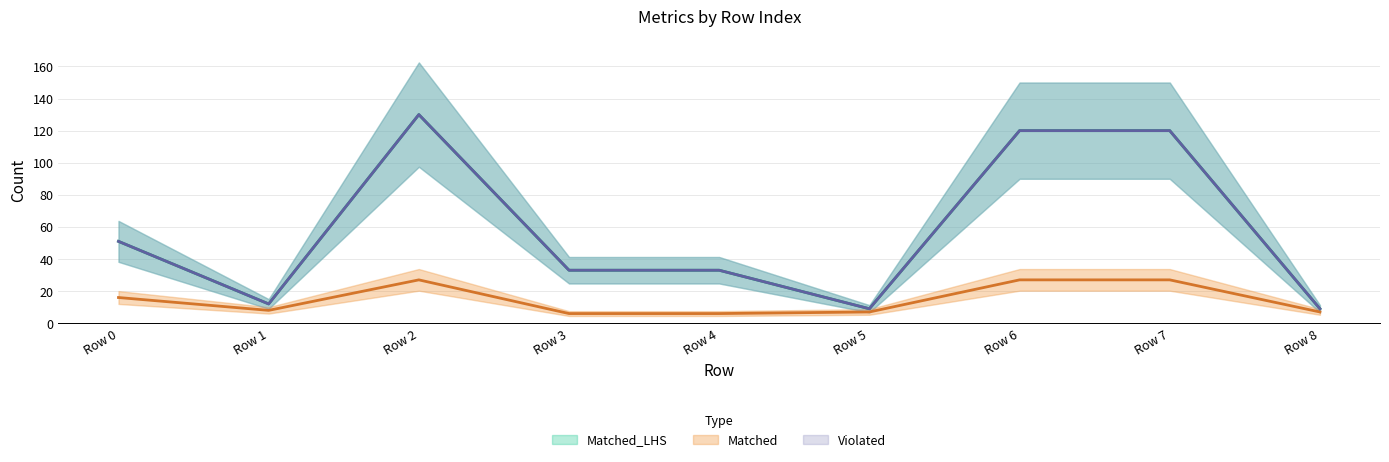

What is the sum of the Violated values at Row 3 and Row 1?

45